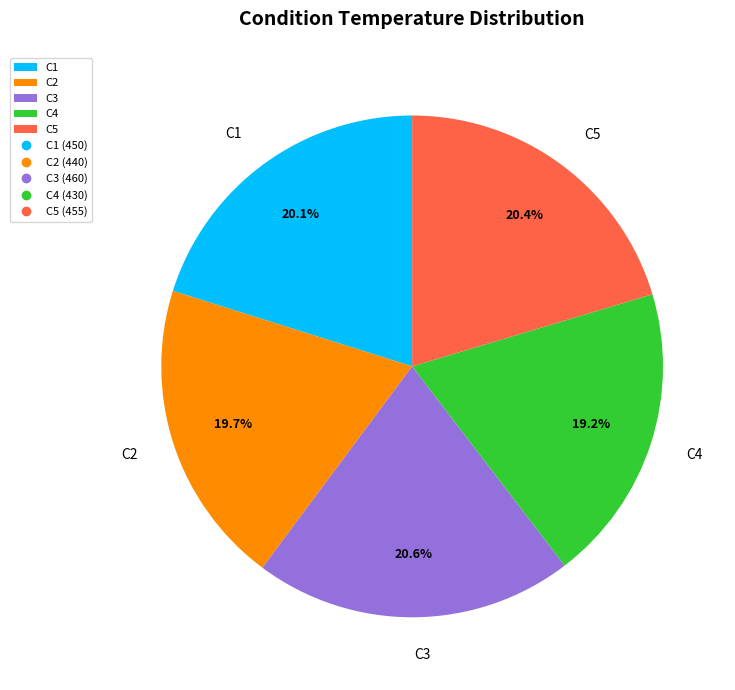

To the nearest percent, what percentage of the pie is C3?

21%